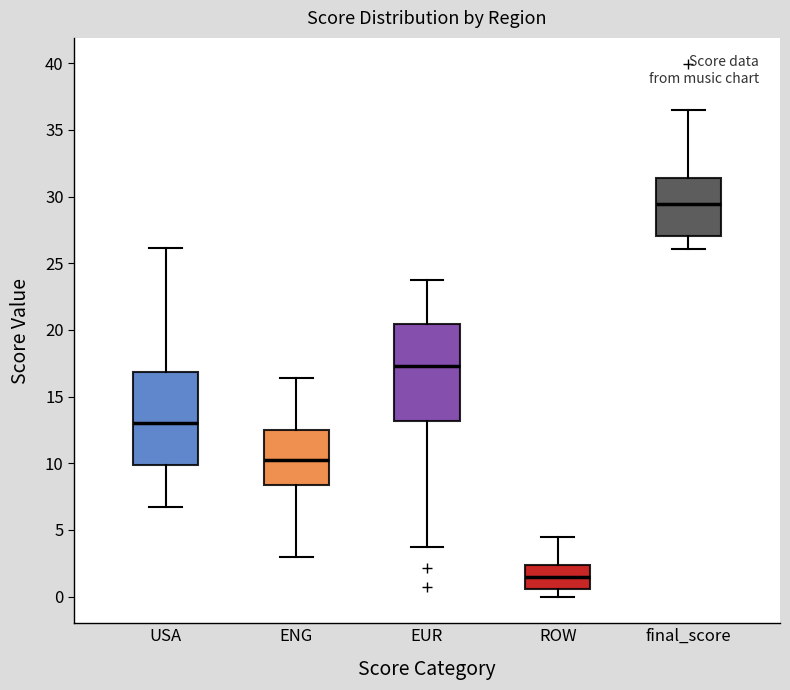

Reading left to right, read every box against the y-axis: the position of its median line, the range the box covers, and the ends of its whiskers. The values are not printed on the chart, so give them approximately, as read against the axis.

USA: median 13.0, box 10.0 to 17.0, whiskers 7.0 to 26.0
ENG: median 10.5, box 8.5 to 12.5, whiskers 3.0 to 16.5
EUR: median 17.5, box 13.0 to 20.5, whiskers 3.5 to 23.5
ROW: median 1.5, box 0.5 to 2.5, whiskers 0.0 to 4.5
final_score: median 29.5, box 27.0 to 31.5, whiskers 26.0 to 36.5